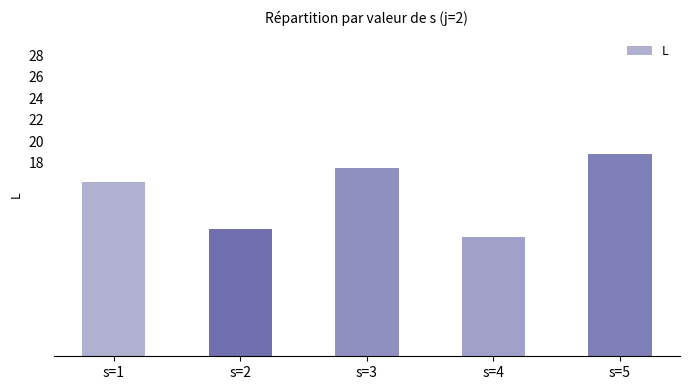

What is the change in value from s=2 to s=5?

+6.9